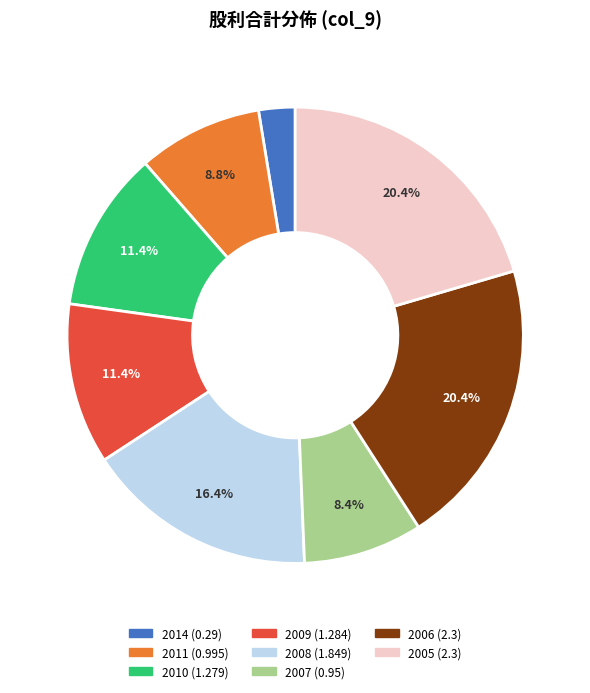

Is there any slice that represents more than half of the pie?

No